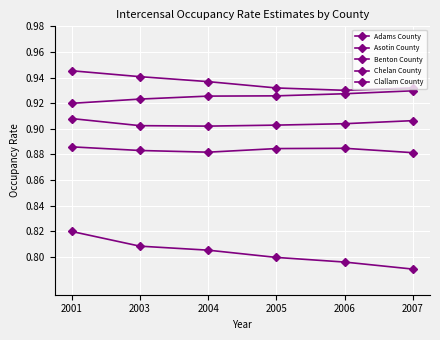

What is the minimum value shown in the chart?

0.8